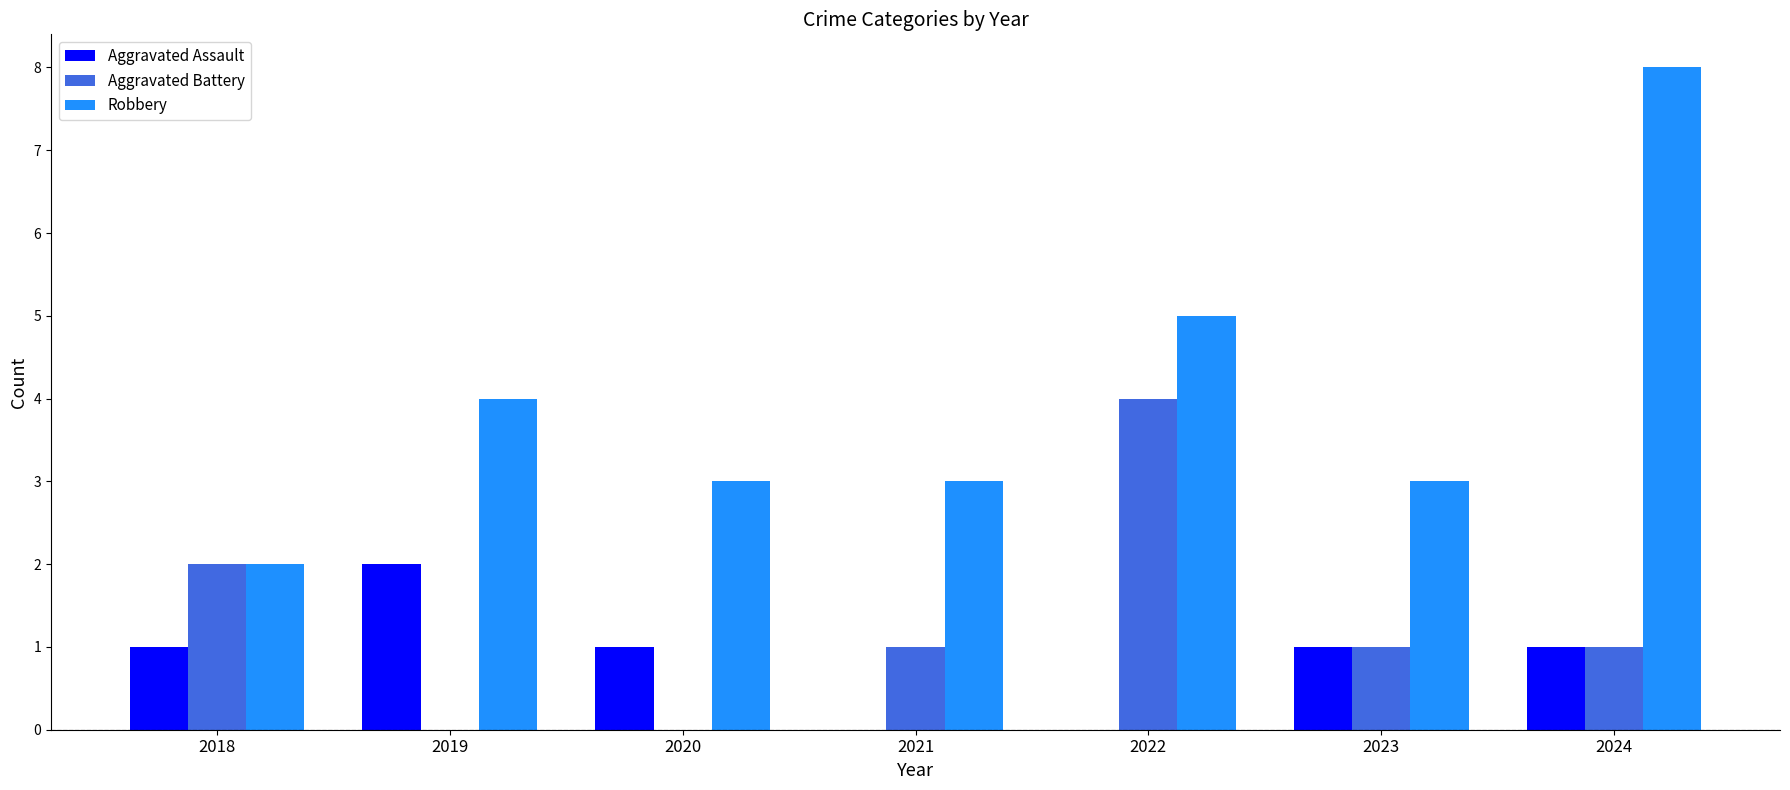

Where is Robbery nearest to the value 5?

2022